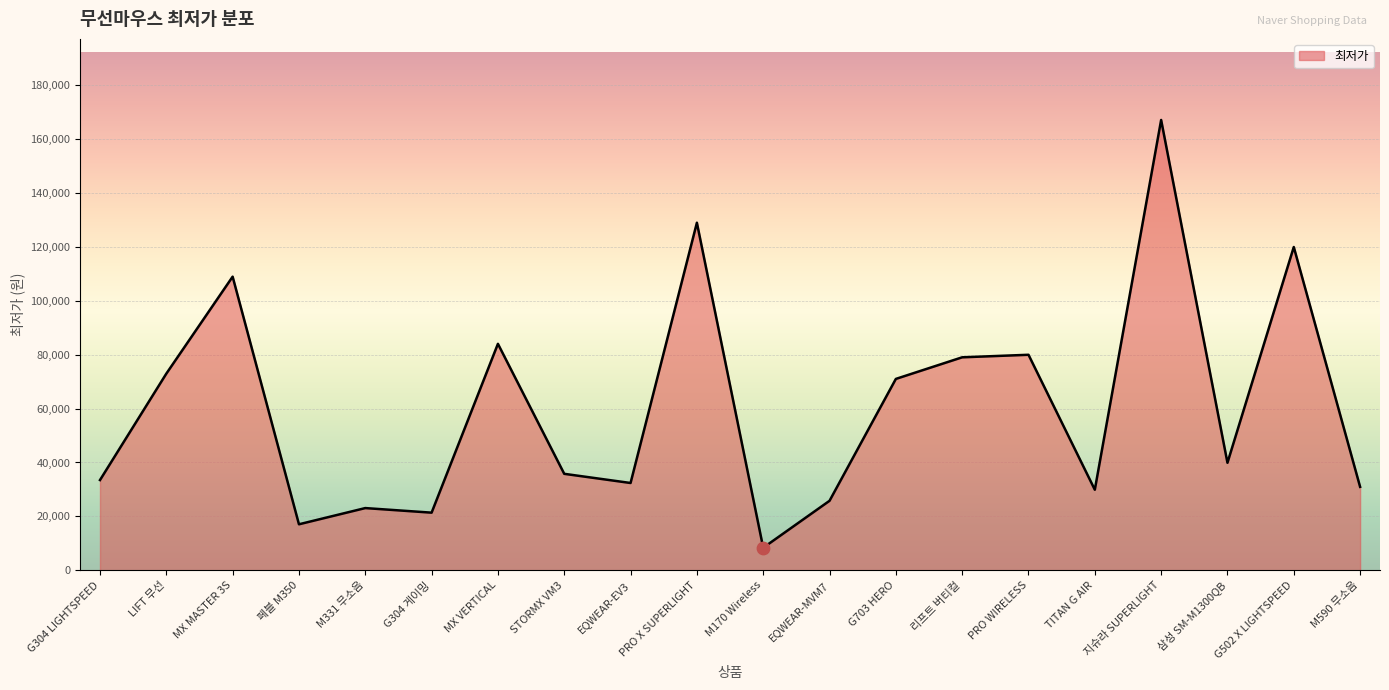

Which has a higher value, 지슈라 SUPERLIGHT or M170 Wireless?

지슈라 SUPERLIGHT